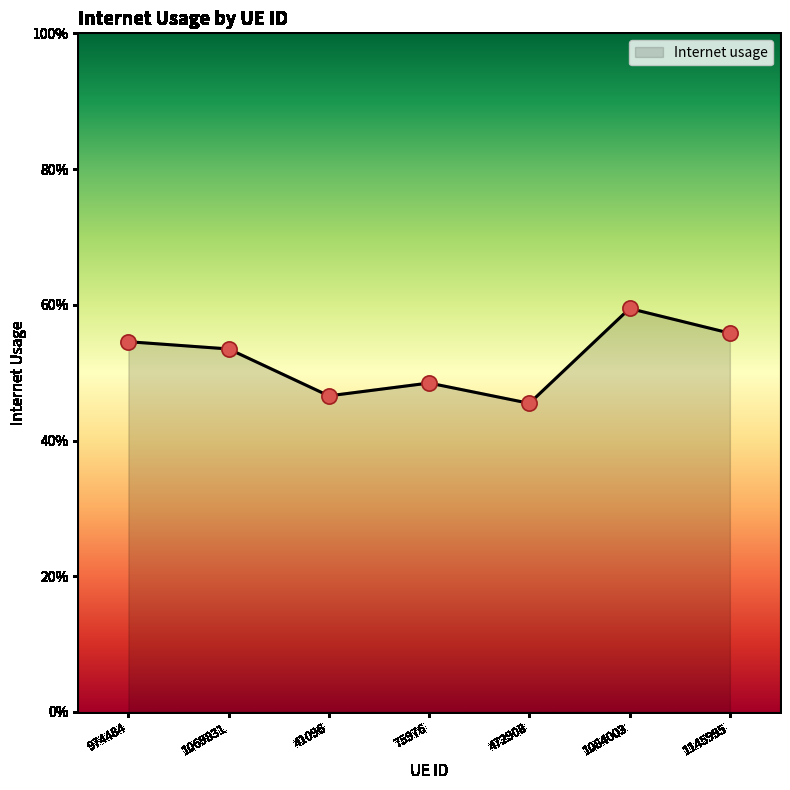

What is the change in value from 75976 to 1145995?

+0.1